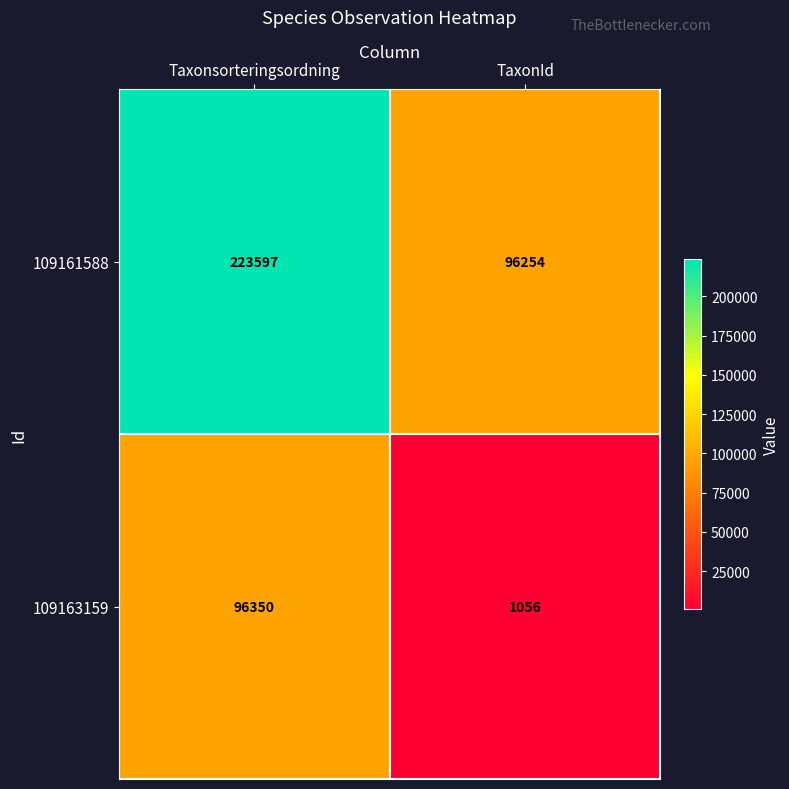

Reading left to right, what are all the values shown in this chart?

109161588: Taxonsorteringsordning=223597	TaxonId=96254
109163159: Taxonsorteringsordning=96350	TaxonId=1056